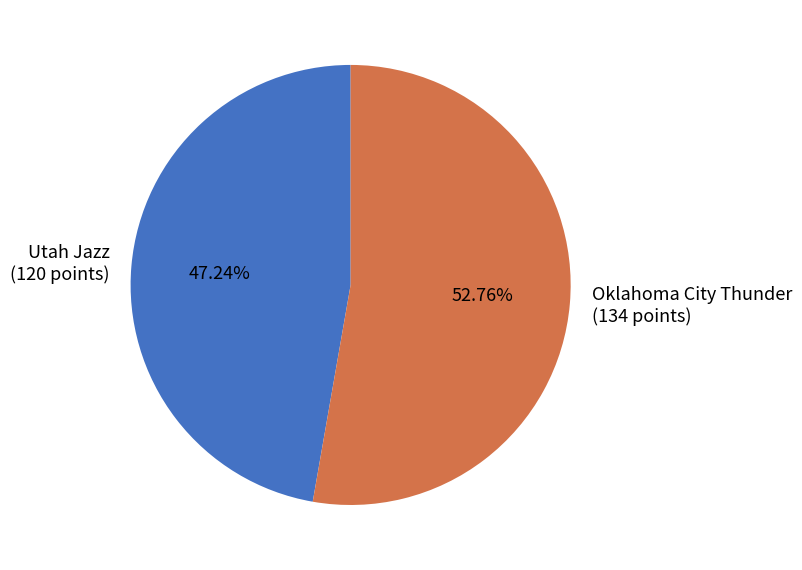

Which slice represents more than half of the pie?

Oklahoma City Thunder